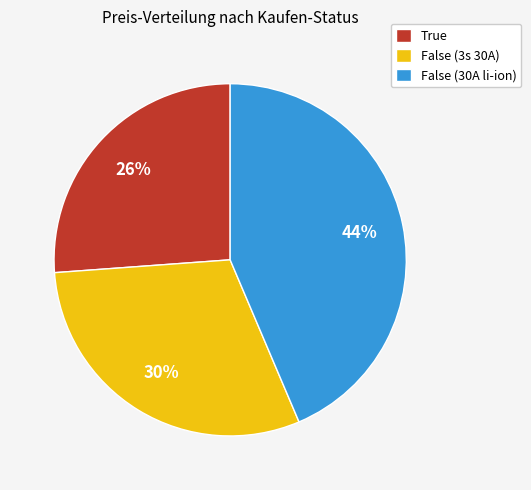

Which slice is the largest?

False (30A li-ion)